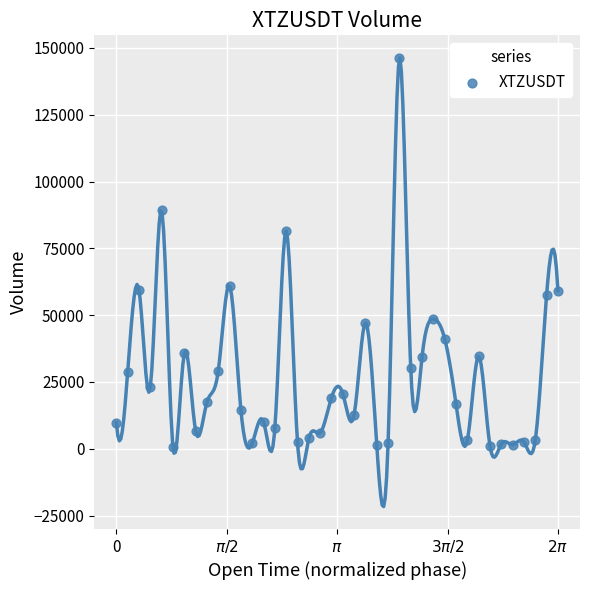

What Y value in the scatter plot is closest to 73470?

81518.1